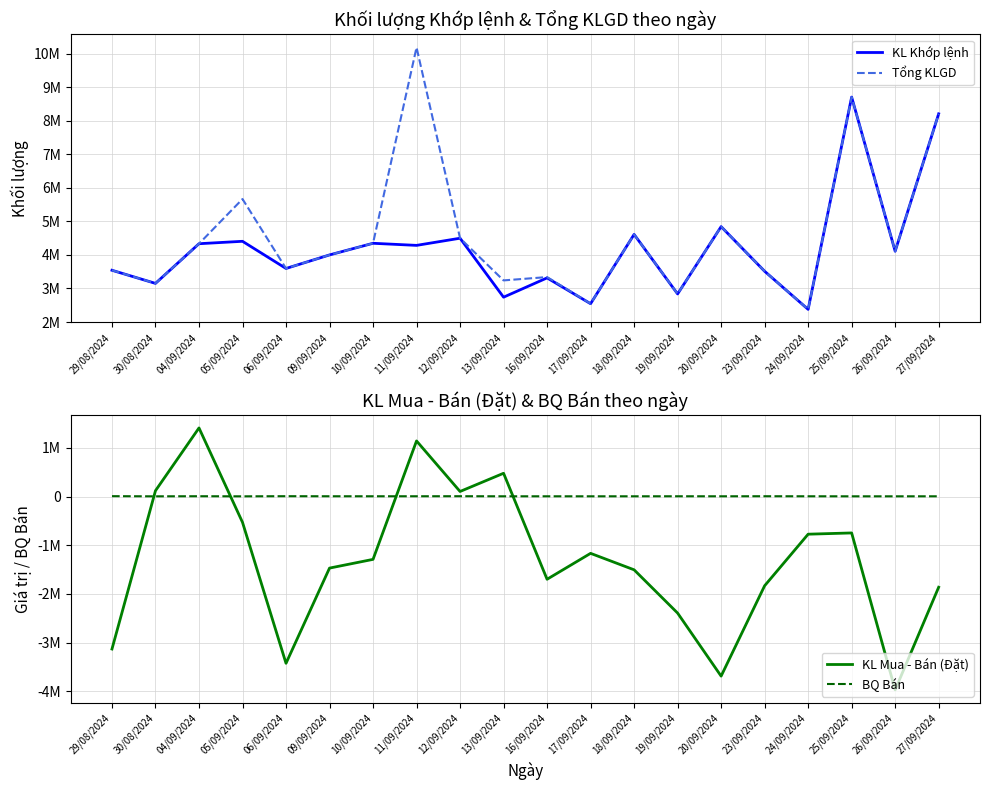

How many lines are shown in the chart?

4